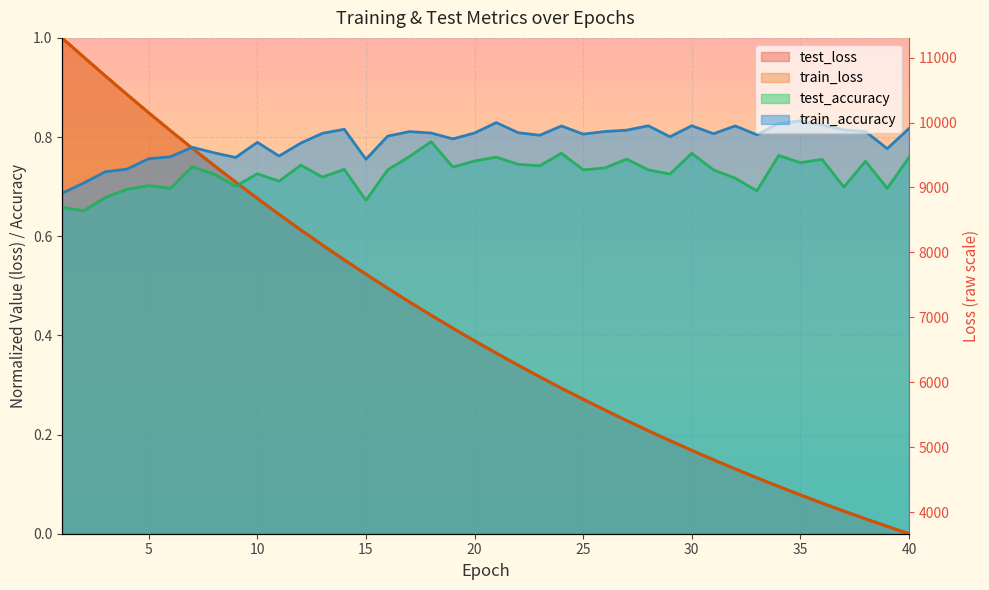

The test_loss series shows 0.6 at 14. True or false?

True